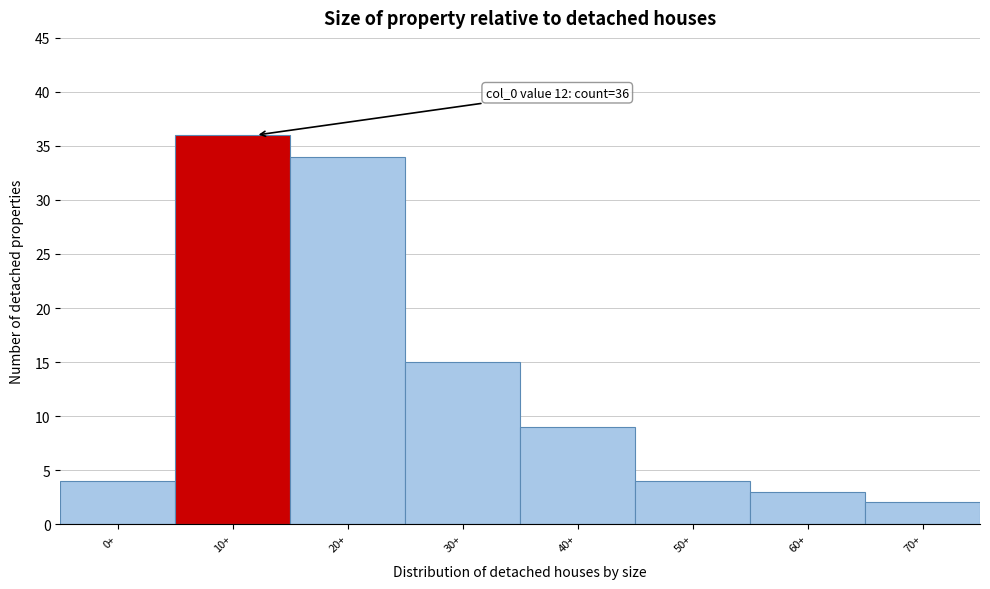

Reading left to right, transcribe all the data shown in this chart.

4	36	34	15	9	4	3	2